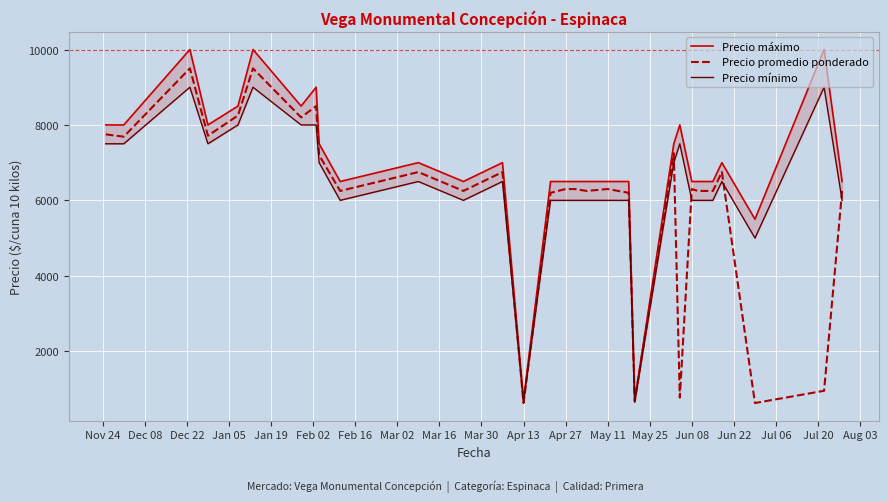

How many data points in Precio promedio ponderado are less than 6300?

13